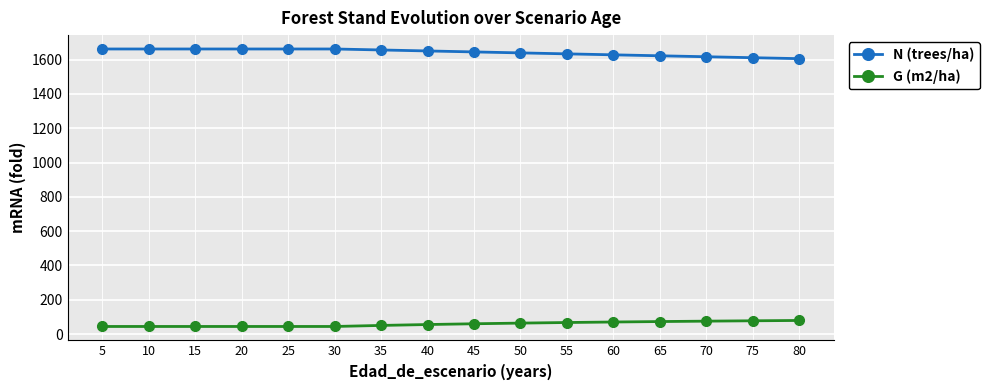

At how many categories does at least one series exceed 411?

16